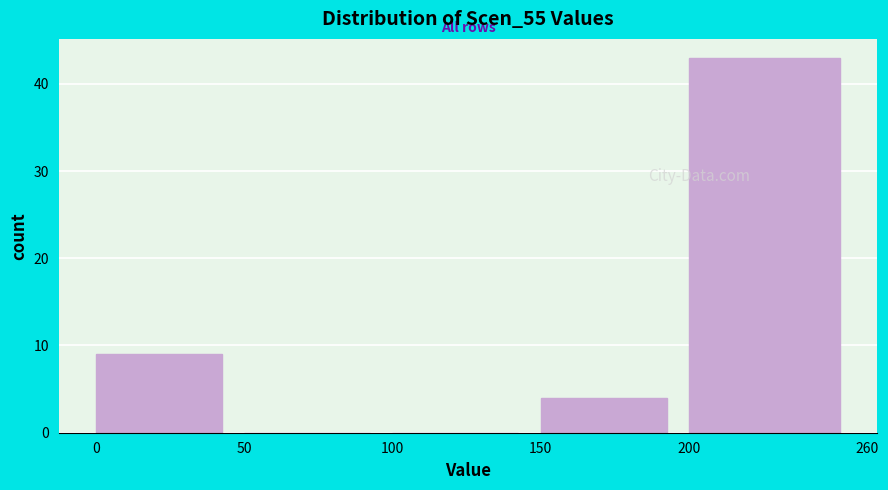

Reading left to right, transcribe this chart: for each bar, give the range it covers on the x-axis and its height. The values are not printed on the chart, so give them approximately, as read against the axis.

0 to 50: 9
50 to 100: 0
100 to 150: 0
150 to 200: 4
200 to 260: 43